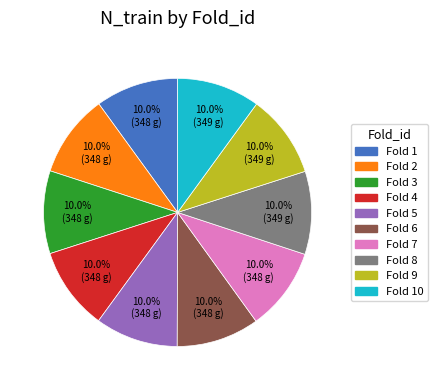

Does any single category account for the majority?

No